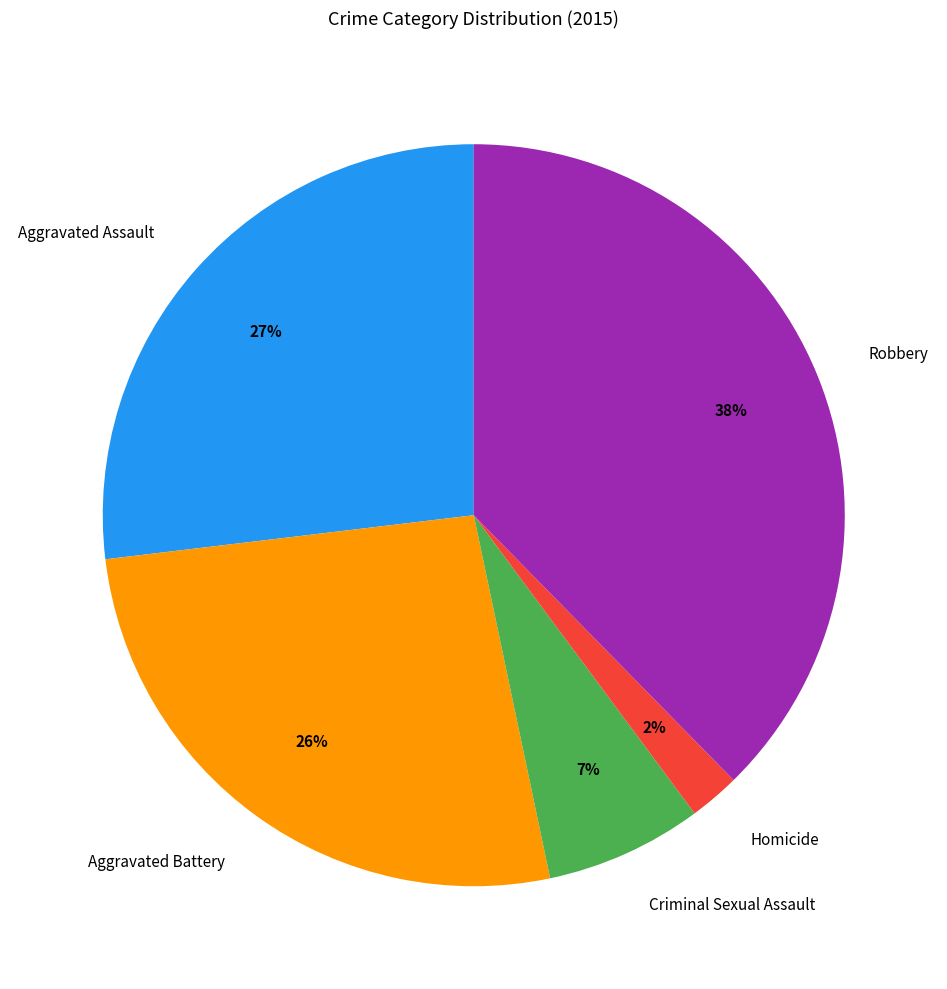

To the nearest percent, what portion does Criminal Sexual Assault represent?

7%